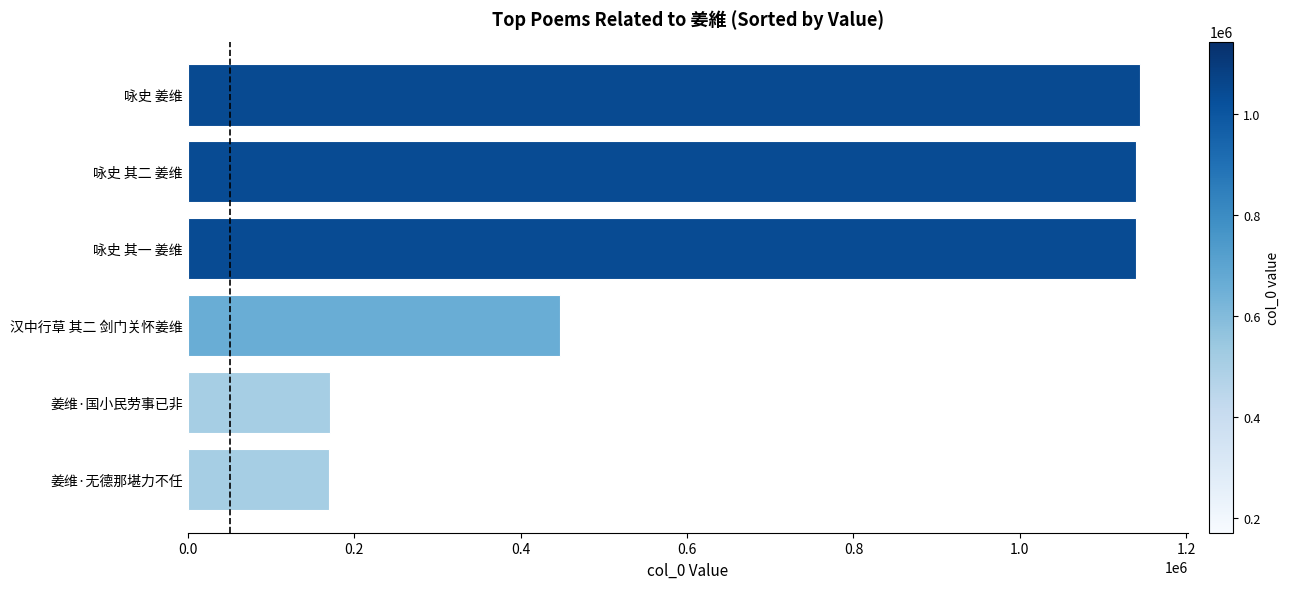

The value at 咏史 其一 姜维 is 1778643. True or false?

False